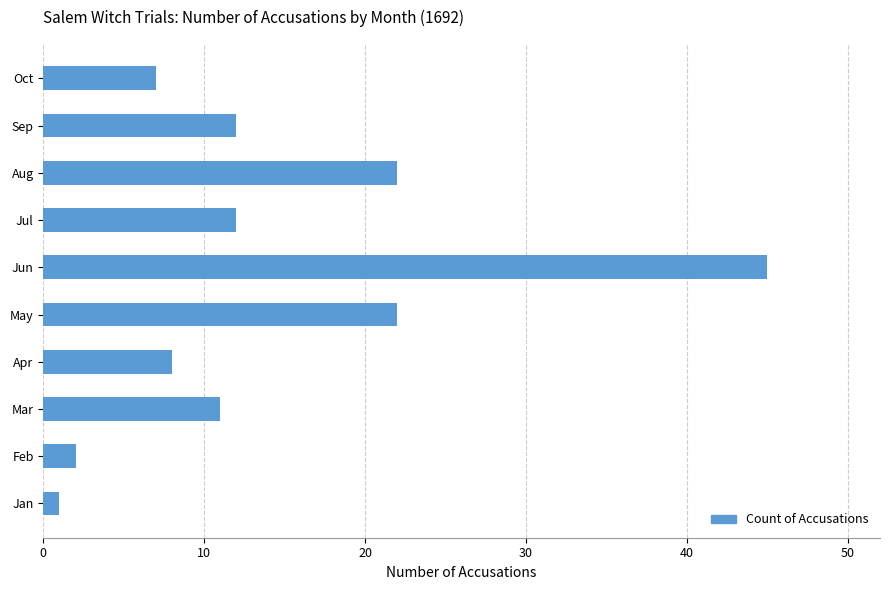

Reading bottom to top, transcribe all the data shown in this chart.

1	2	11	8	22	45	12	22	12	7